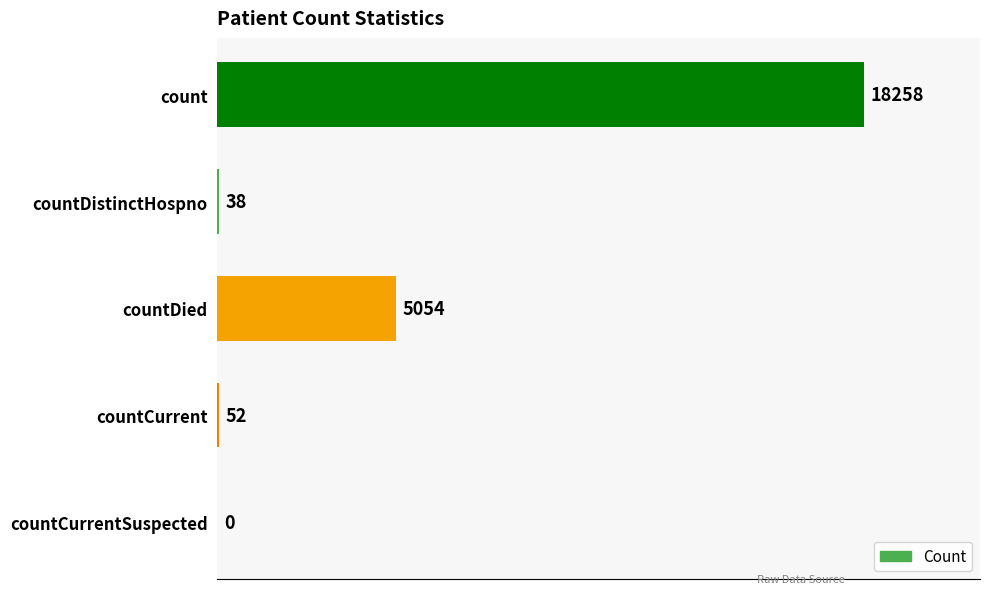

Where is the data nearest to the value 9129?

countDied